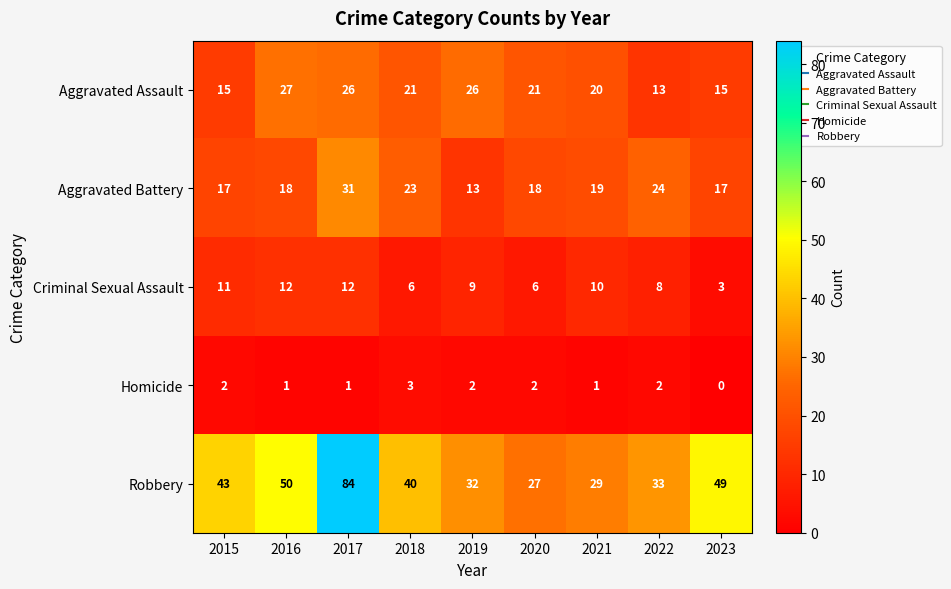

Which series changed the most between 2015 and 2023?

Criminal Sexual Assault